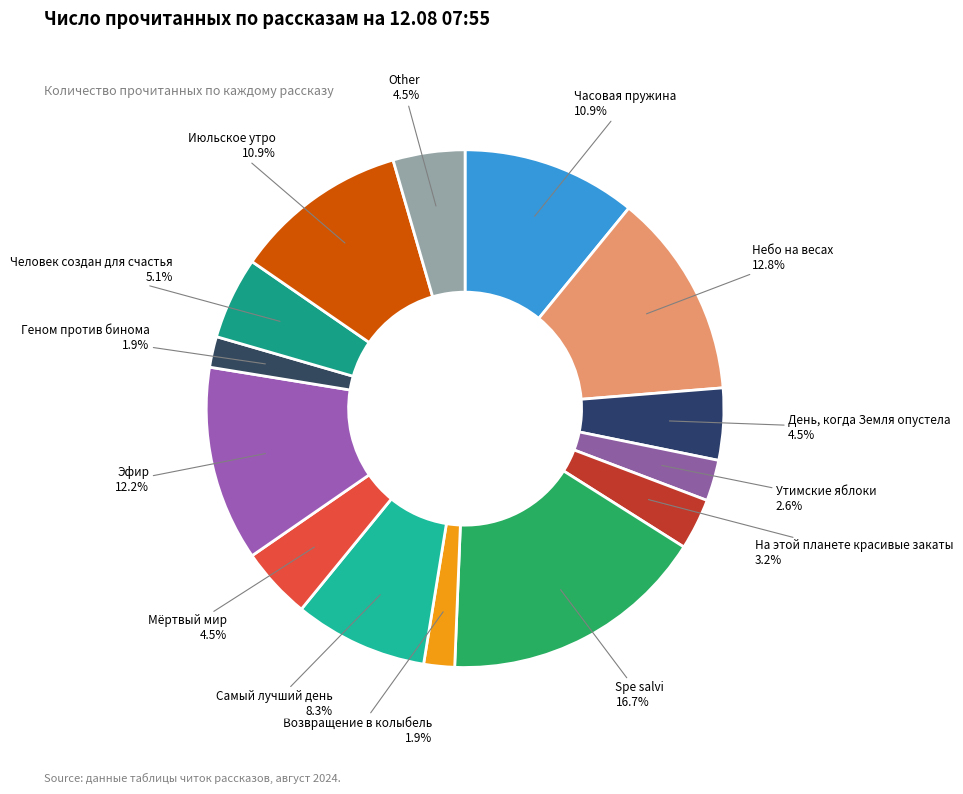

Is there any slice that represents more than half of the pie?

No